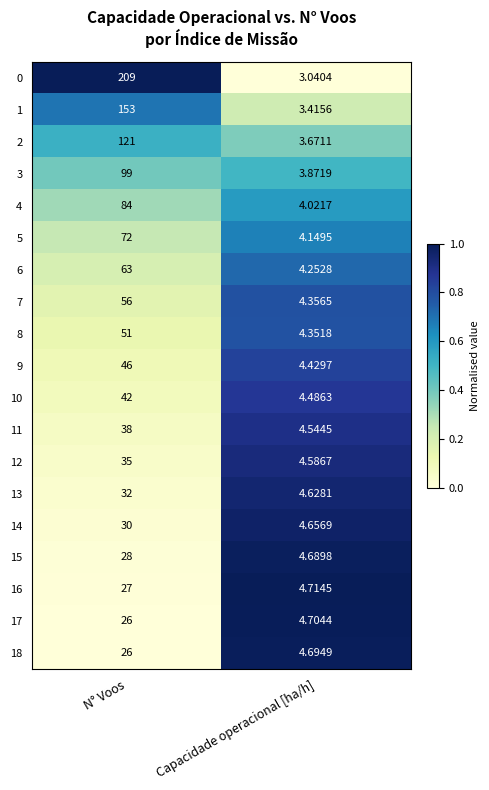

Which series has the largest range (max minus min)?

0